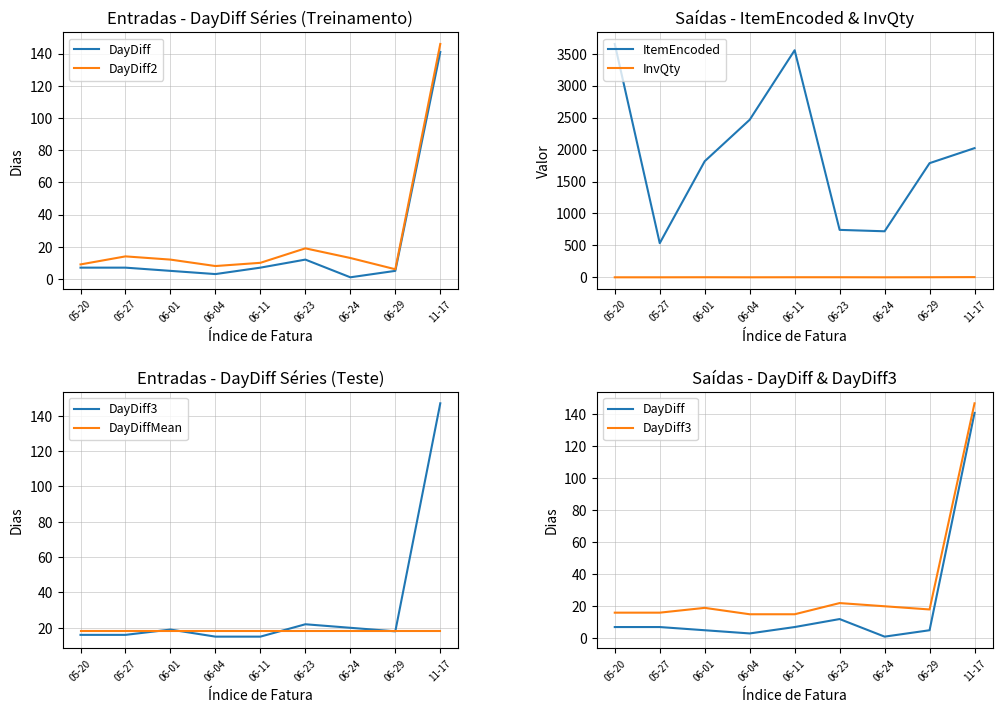

At which label does DayDiff first exceed 7?

06-23